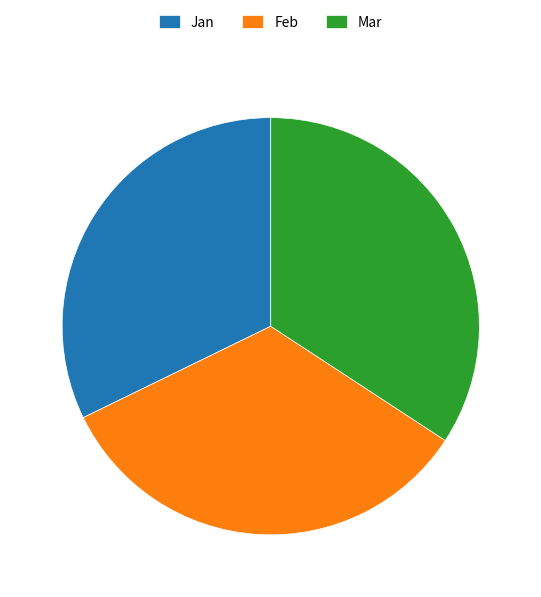

The Feb slice represents 27% of the pie. True or false?

False